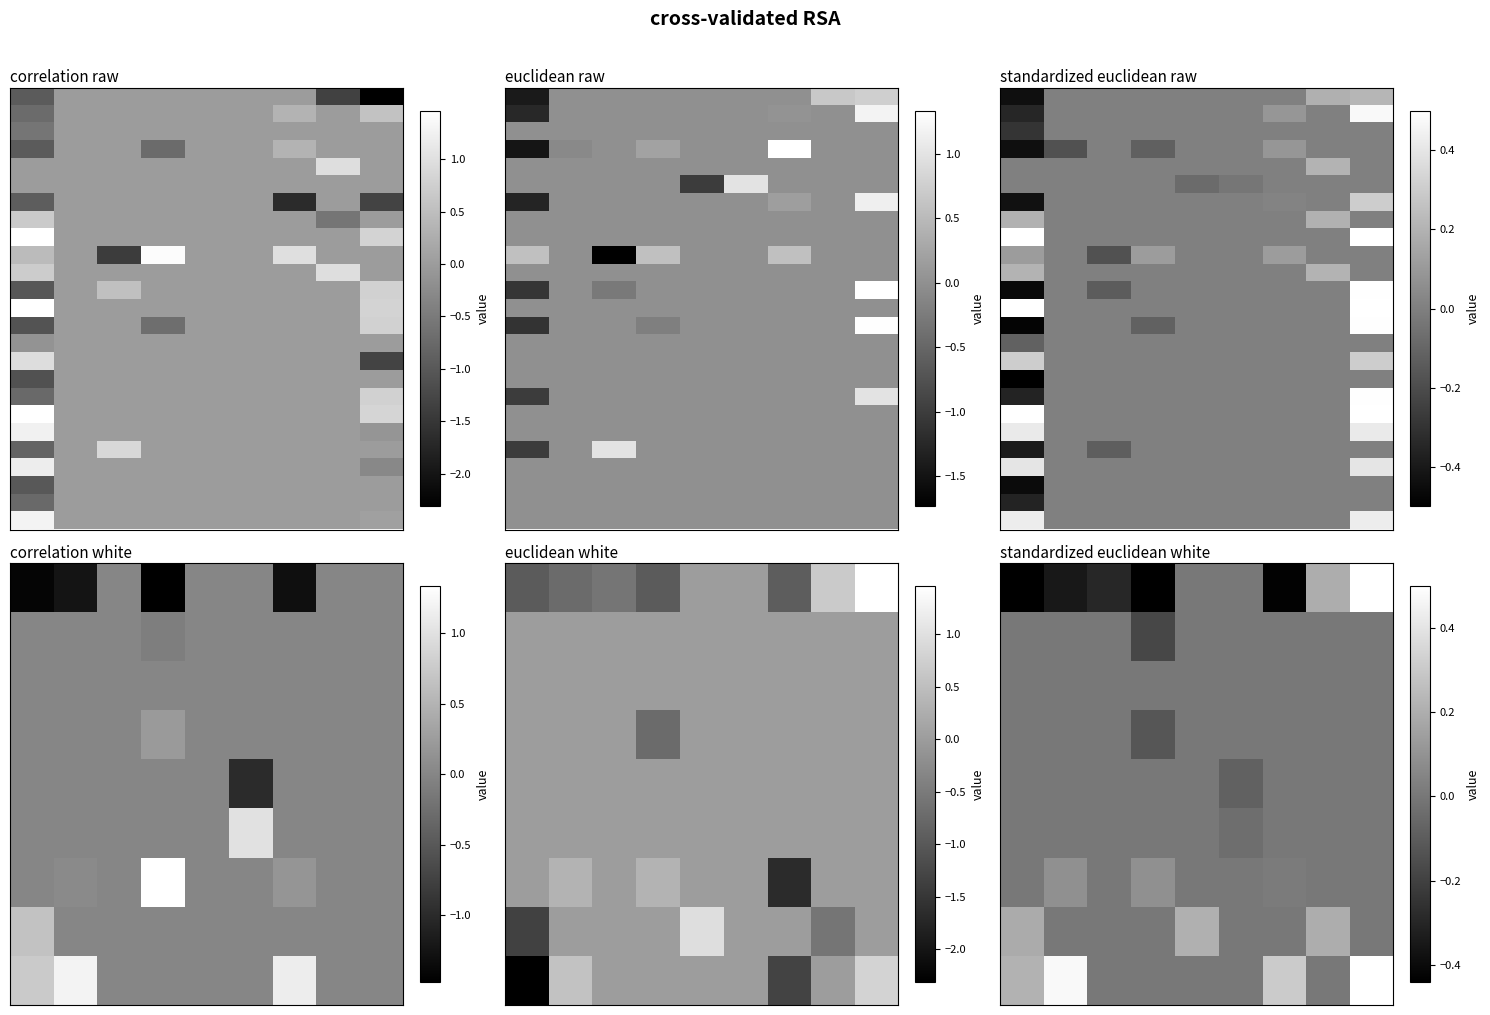

Count the number of data series in this chart.

25